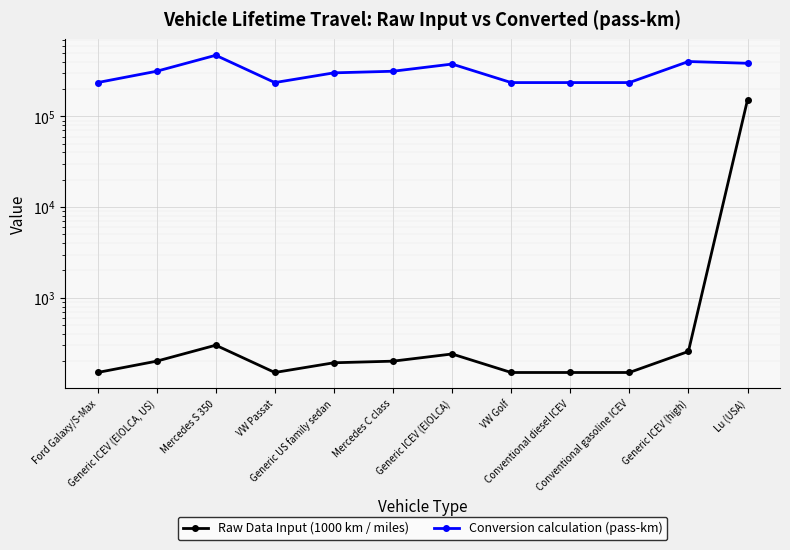

What are all the series names shown in the legend?

Raw Data Input (1000 km / miles), Conversion calculation (pass-km)